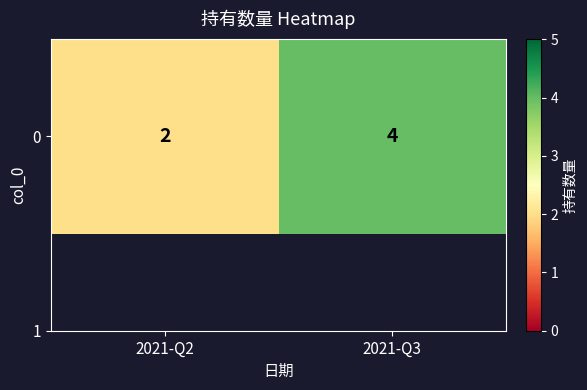

List the labels in order of value, smallest first.

2021-Q2, 2021-Q3